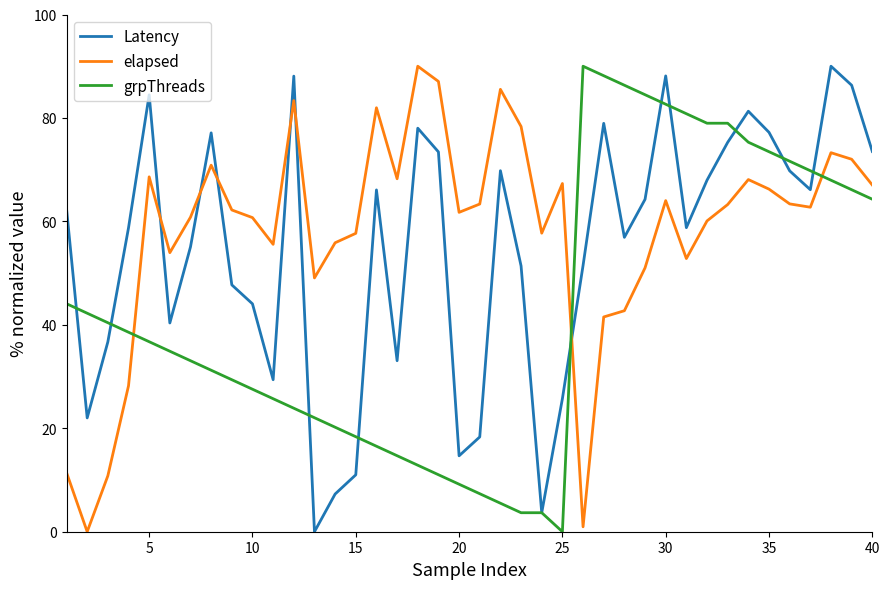

Rank the series by their average value, from lowest to highest.

grpThreads, Latency, elapsed